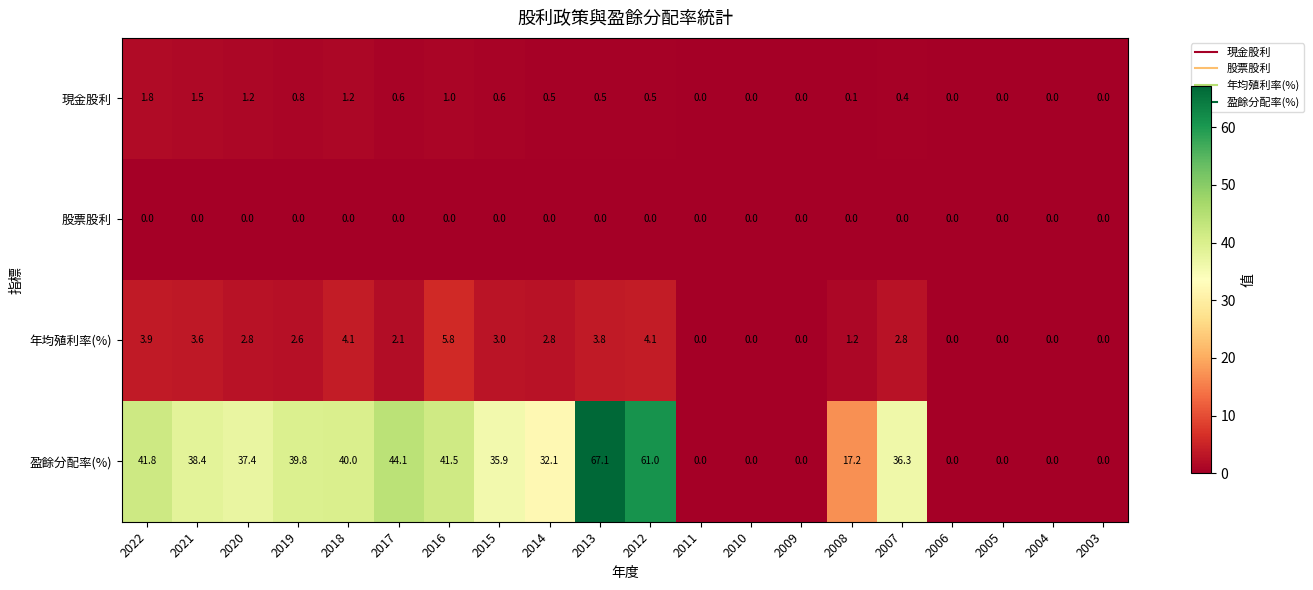

Count the number of categories in the chart.

20